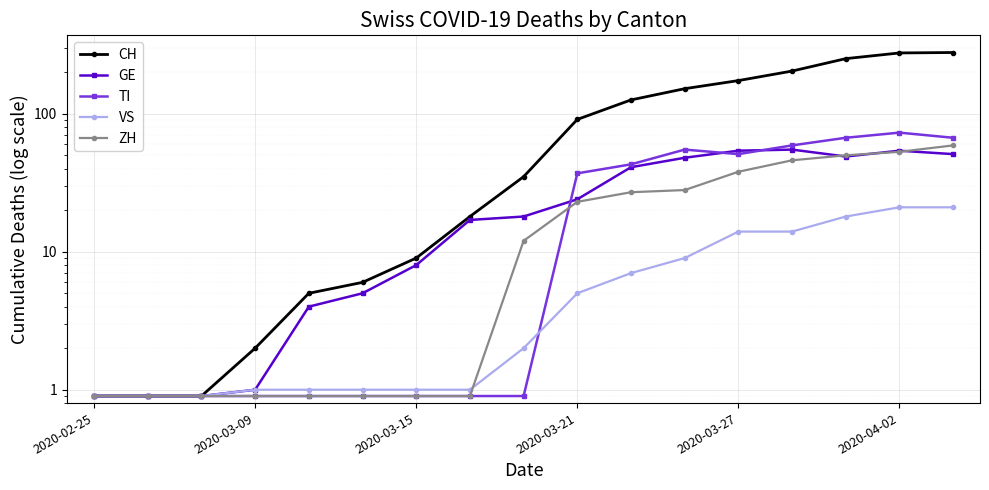

At 10, list the series in order from largest to smallest.

CH, TI, GE, ZH, VS